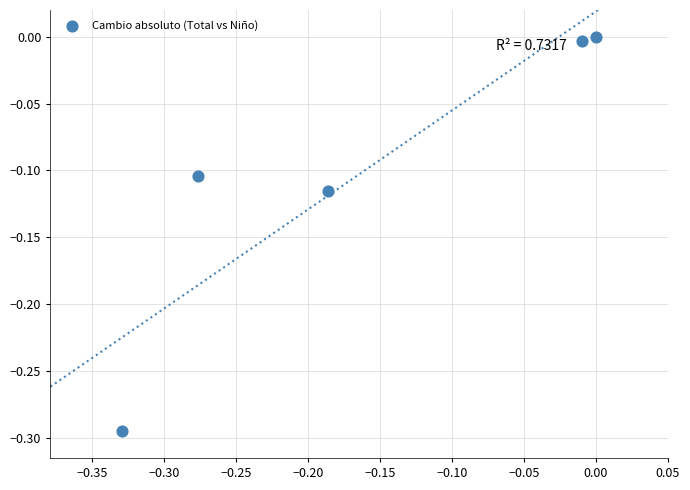

What is the range of X values (max minus min)?

0.3